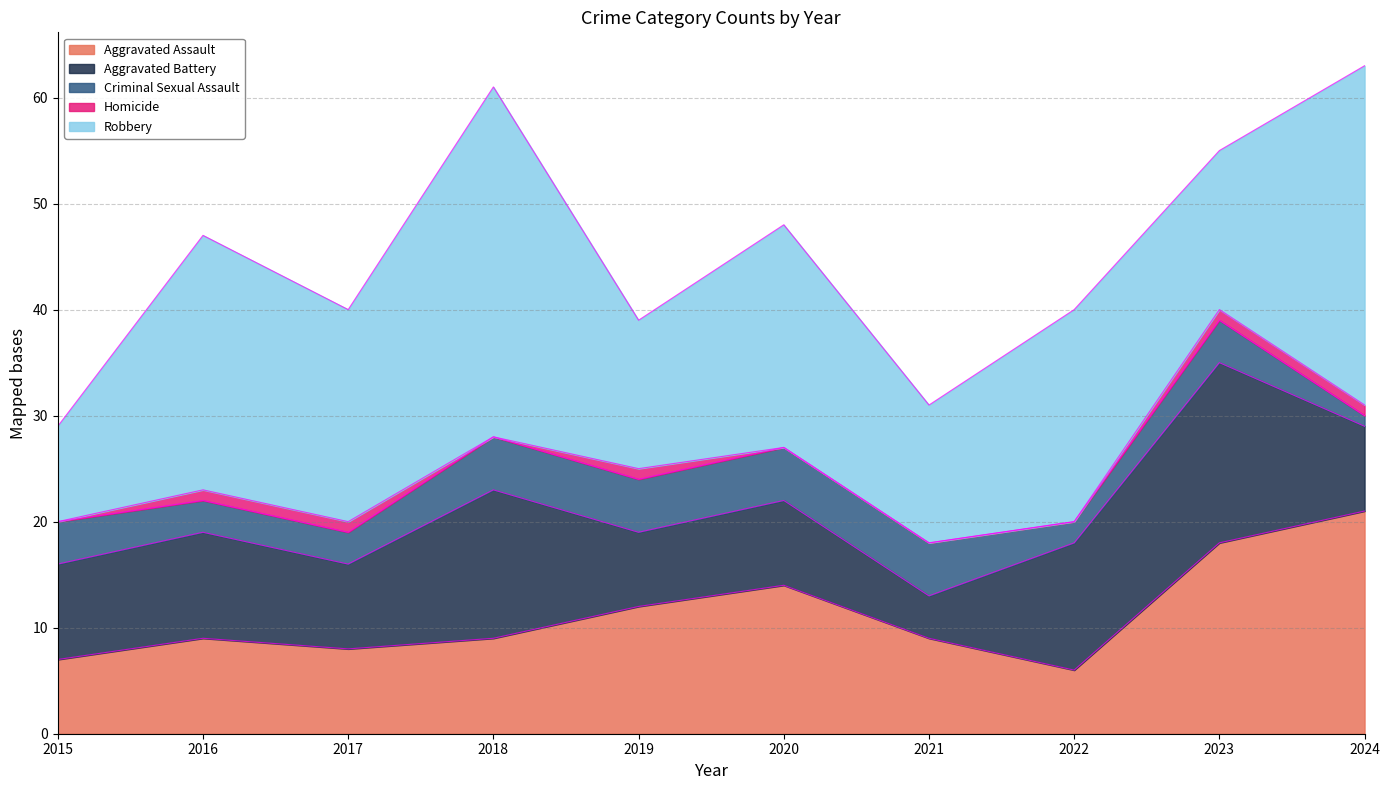

What is the difference between the maximum and minimum values in the Robbery series?

24